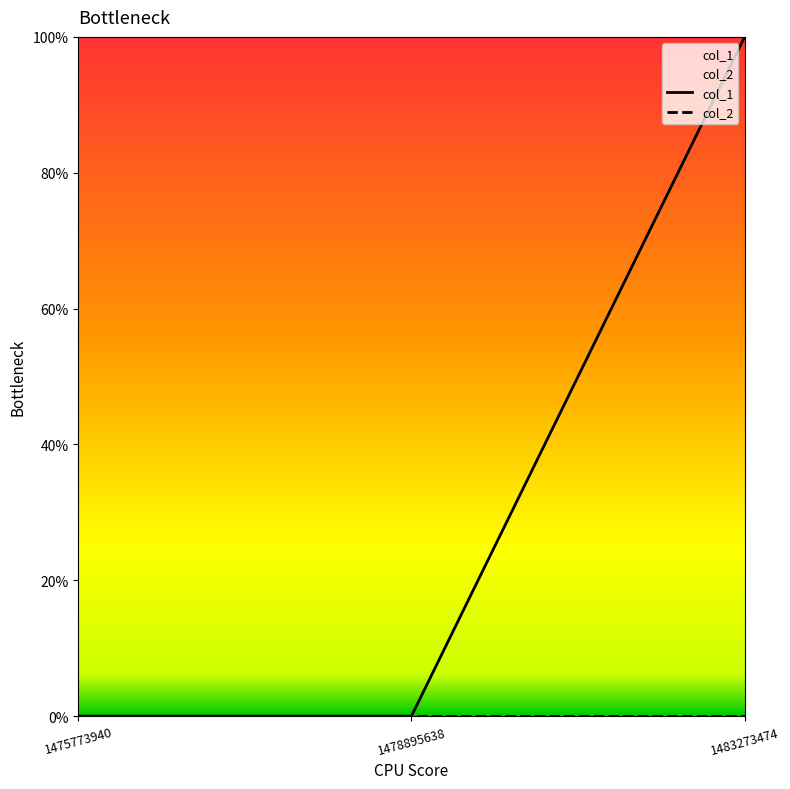

How many col_1 values are between 0 and 1?

3